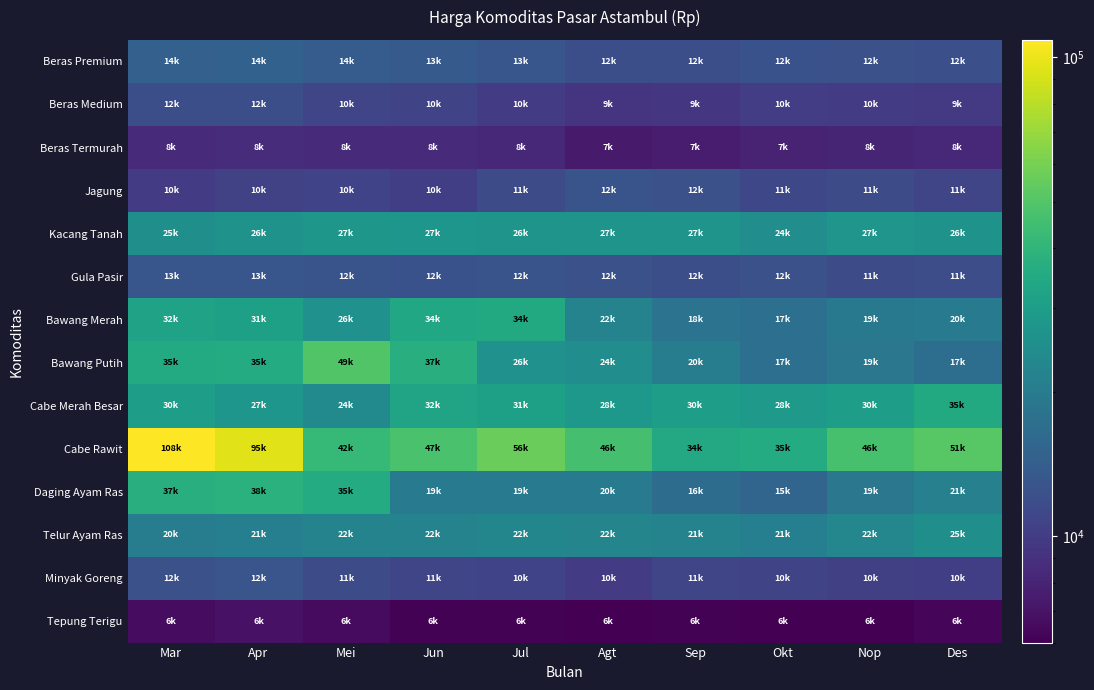

Reading left to right, what are all the values shown in this chart?

Beras Premium: Mar=14625	Apr=14788	Mei=14000	Jun=13563	Jul=13000	Agt=12000	Sep=12000	Okt=12500	Nop=12292	Des=12188
Beras Medium: Mar=12000	Apr=12000	Mei=10960	Jun=10900	Jul=10070	Agt=9375	Sep=9500	Okt=10156	Nop=10000	Des=9844
Beras Termurah: Mar=8500	Apr=8625	Mei=8500	Jun=8500	Jul=8250	Agt=7375	Sep=7500	Okt=7906	Nop=8125	Des=8281
Jagung: Mar=10000	Apr=10500	Mei=10800	Jun=10250	Jul=11600	Agt=12750	Sep=12375	Okt=11250	Nop=11667	Des=11000
Kacang Tanah: Mar=25375	Apr=26250	Mei=27800	Jun=27500	Jul=26800	Agt=27000	Sep=27000	Okt=24750	Nop=27333	Des=26250
Gula Pasir: Mar=13000	Apr=13000	Mei=12700	Jun=12500	Jul=12800	Agt=12250	Sep=12000	Okt=12250	Nop=11667	Des=11875
Bawang Merah: Mar=32000	Apr=31250	Mei=26000	Jun=34000	Jul=34800	Agt=22000	Sep=18000	Okt=17250	Nop=19333	Des=20000
Bawang Putih: Mar=35250	Apr=35750	Mei=49600	Jun=37500	Jul=26000	Agt=24750	Sep=20500	Okt=17250	Nop=19000	Des=17000
Cabe Merah Besar: Mar=30000	Apr=27500	Mei=24000	Jun=32500	Jul=31000	Agt=28000	Sep=30000	Okt=28750	Nop=30000	Des=35000
Cabe Rawit: Mar=108750	Apr=95000	Mei=42000	Jun=47500	Jul=56000	Agt=46250	Sep=34500	Okt=35500	Nop=46667	Des=51250
Daging Ayam Ras: Mar=37000	Apr=38000	Mei=35800	Jun=19500	Jul=19700	Agt=20000	Sep=16750	Okt=15500	Nop=19000	Des=21250
Telur Ayam Ras: Mar=20500	Apr=21000	Mei=22000	Jun=22000	Jul=22800	Agt=22500	Sep=21875	Okt=21000	Nop=22833	Des=25500
Minyak Goreng: Mar=12375	Apr=12875	Mei=11600	Jun=11000	Jul=10800	Agt=10000	Sep=11000	Okt=10875	Nop=10333	Des=10250
Tepung Terigu: Mar=6625	Apr=6875	Mei=6500	Jun=6125	Jul=6100	Agt=6000	Sep=6125	Okt=6000	Nop=6000	Des=6250